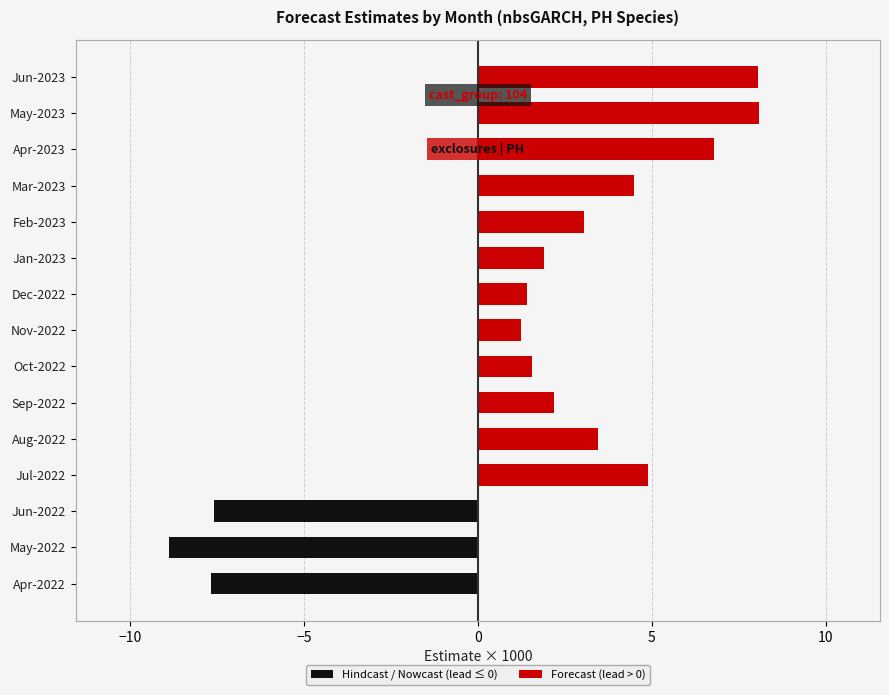

Rank the series at Jun-2023 from lowest to highest value.

Hindcast / Nowcast (lead ≤ 0), Forecast (lead > 0)